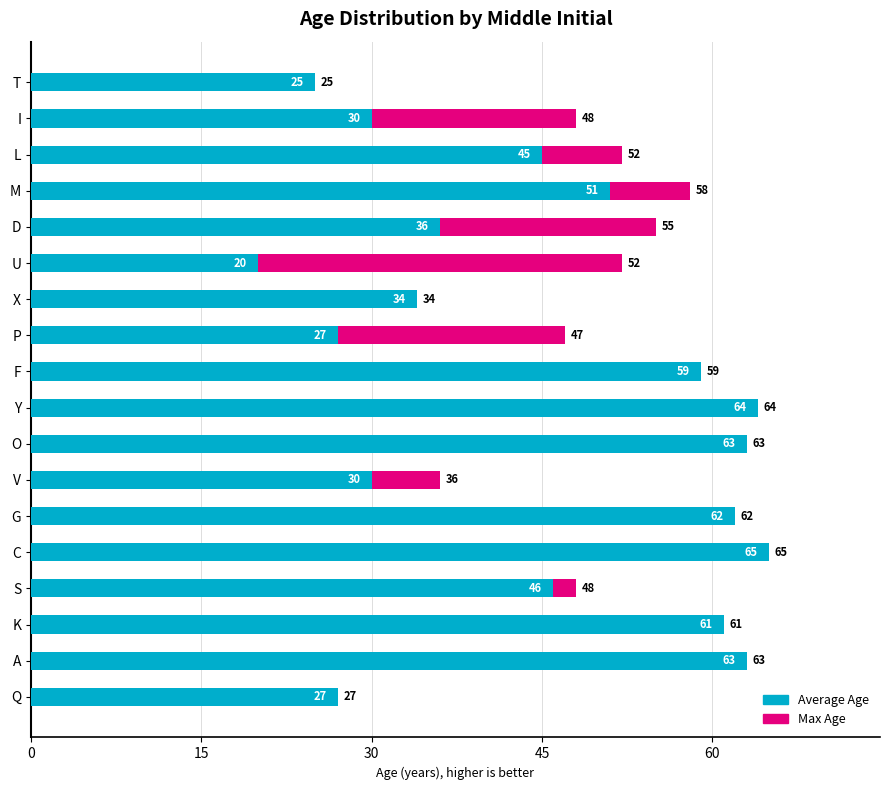

At which category is the sum across all series the highest?

C